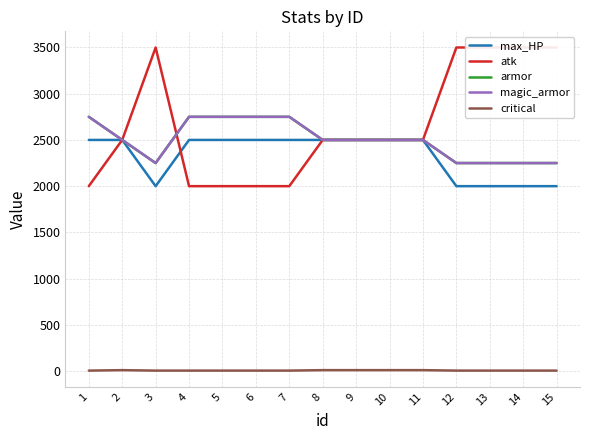

Is the value of max_HP at 10 greater than the value of magic_armor at 13?

Yes